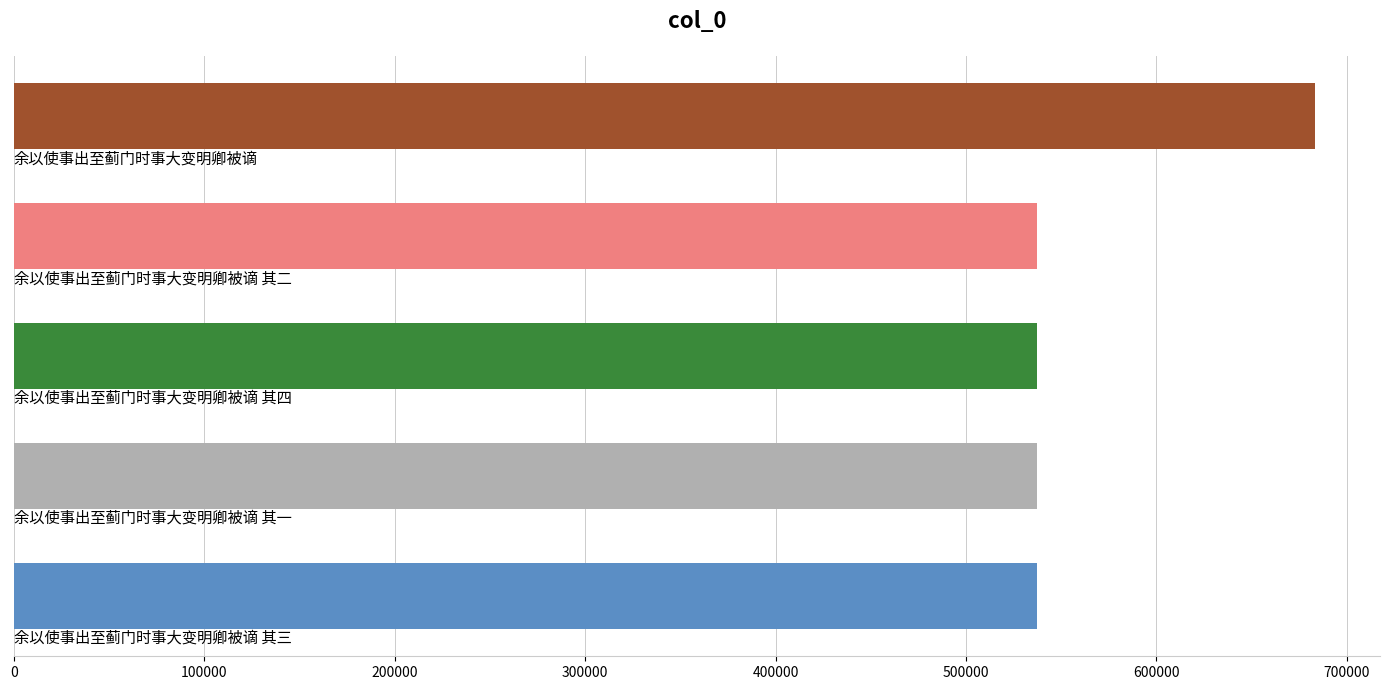

What is the greatest value displayed?

683288